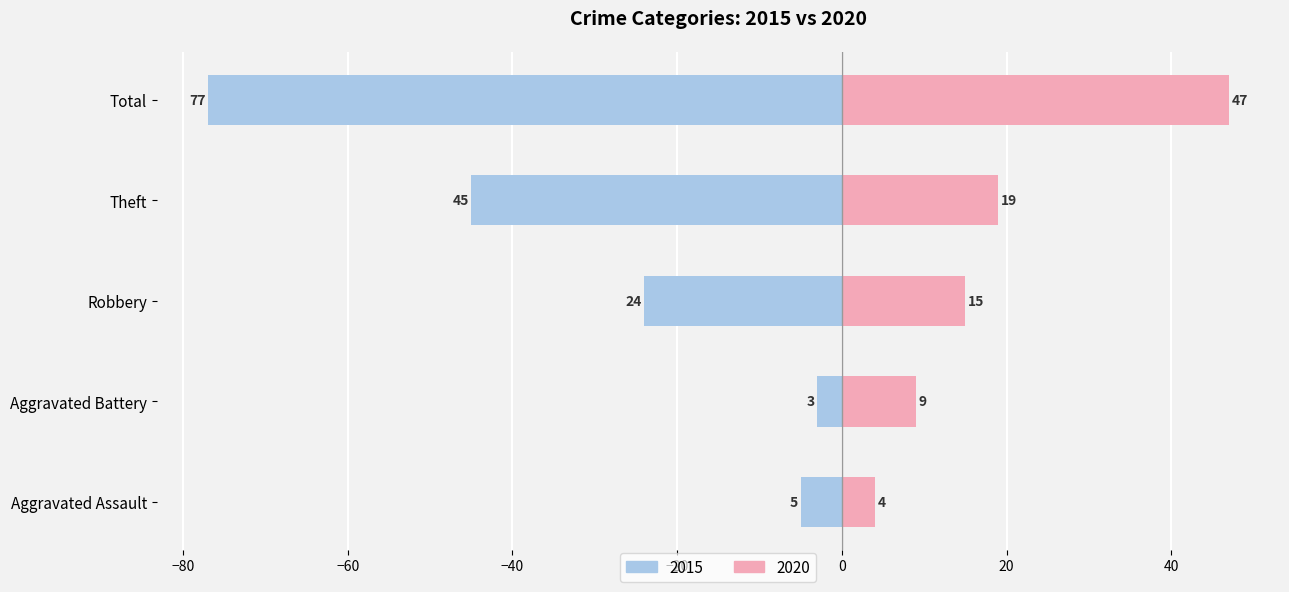

What is the label of the 4th bar from the left?

Theft